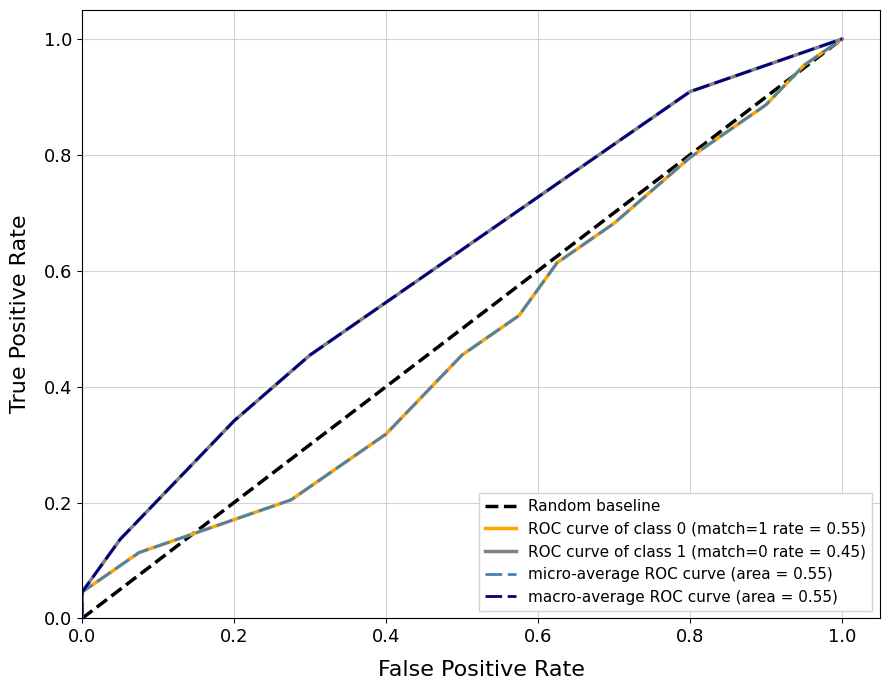

How many values are between 0 and 1?

2